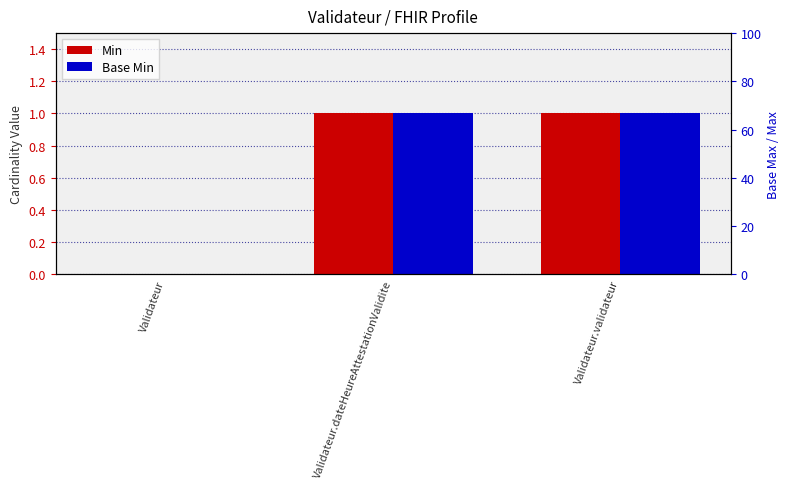

At how many categories does at least one series exceed 0?

2